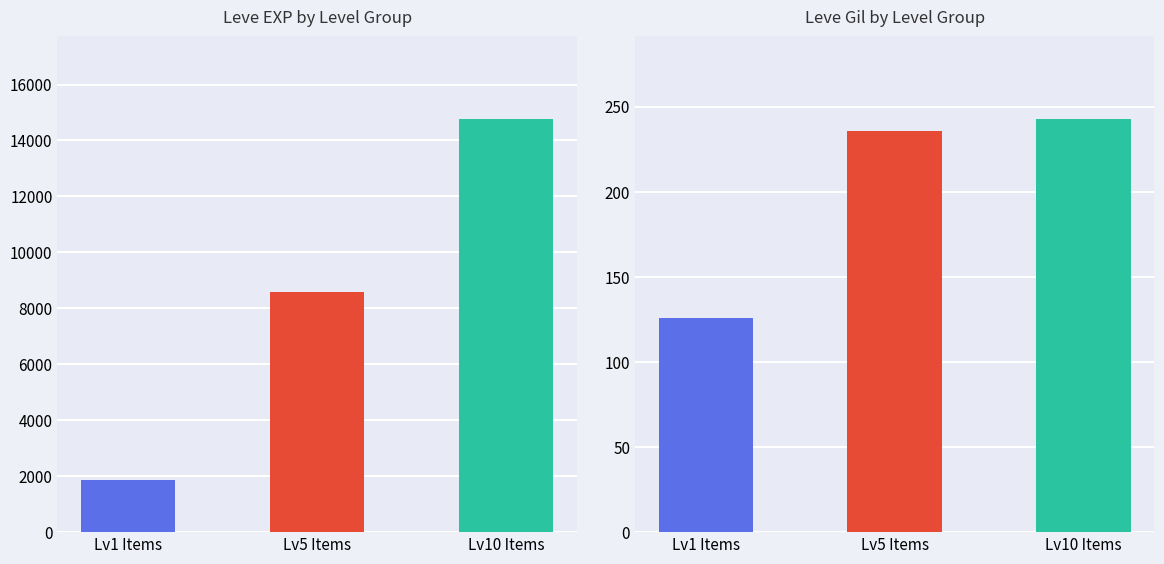

The value of Leve Gil at Brass Ring (Dog) is 55. True or false?

False